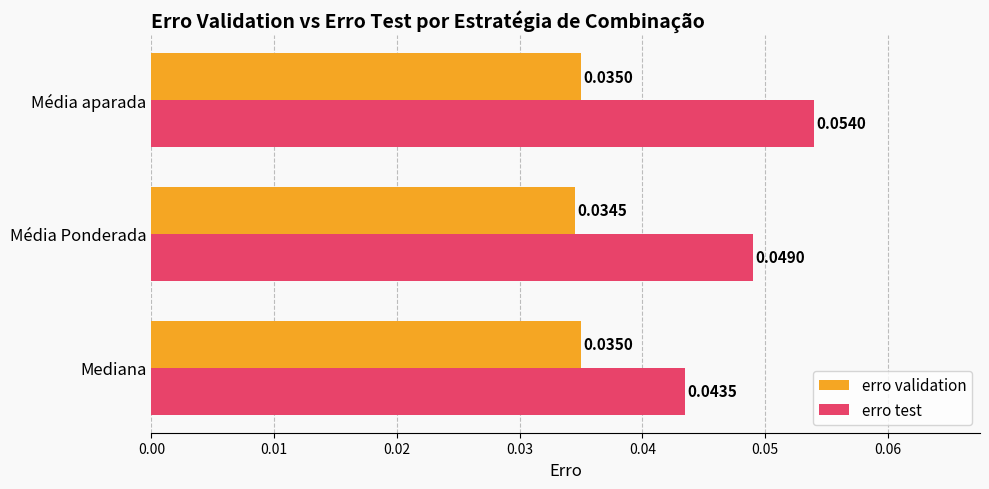

Rank the series by their average value, from lowest to highest.

erro validation, erro test